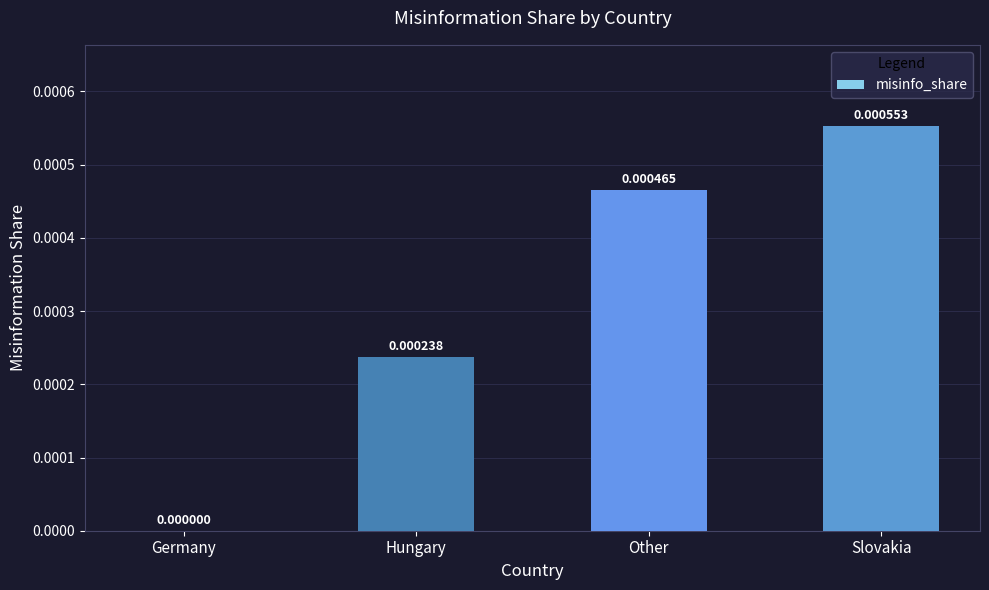

How many data points are above 0?

3